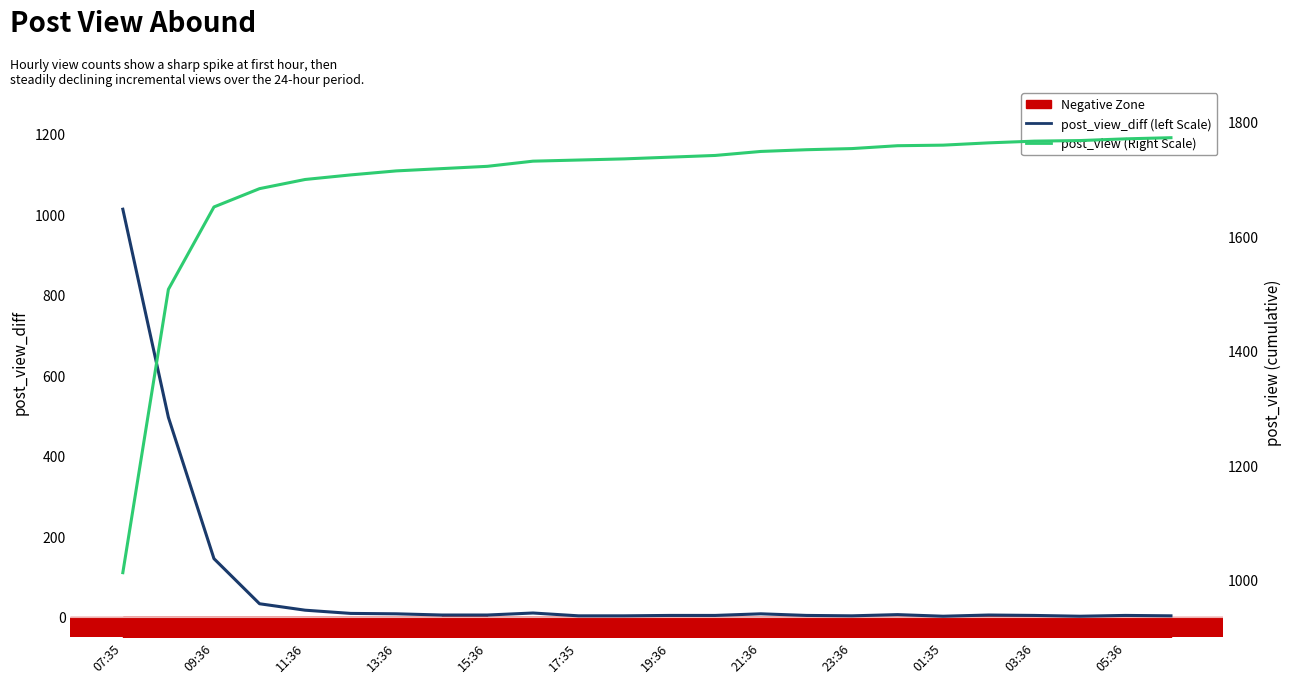

How many categories are shown in the chart?

24